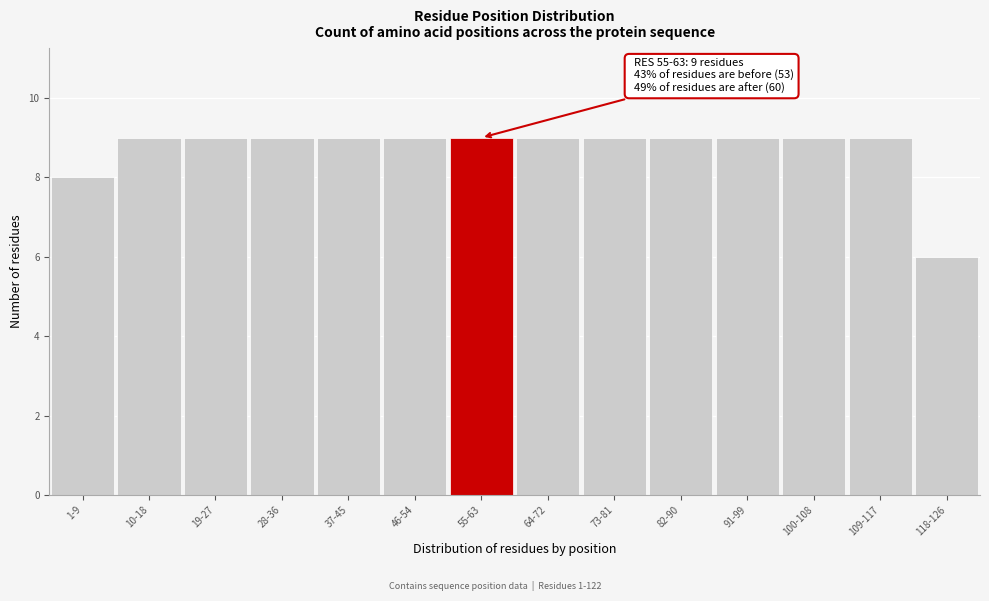

Reading left to right, what are all the values shown in this chart?

1-9=8	10-18=9	19-27=9	28-36=9	37-45=9	46-54=9	55-63=9	64-72=9	73-81=9	82-90=9	91-99=9	100-108=9	109-117=9	118-126=6